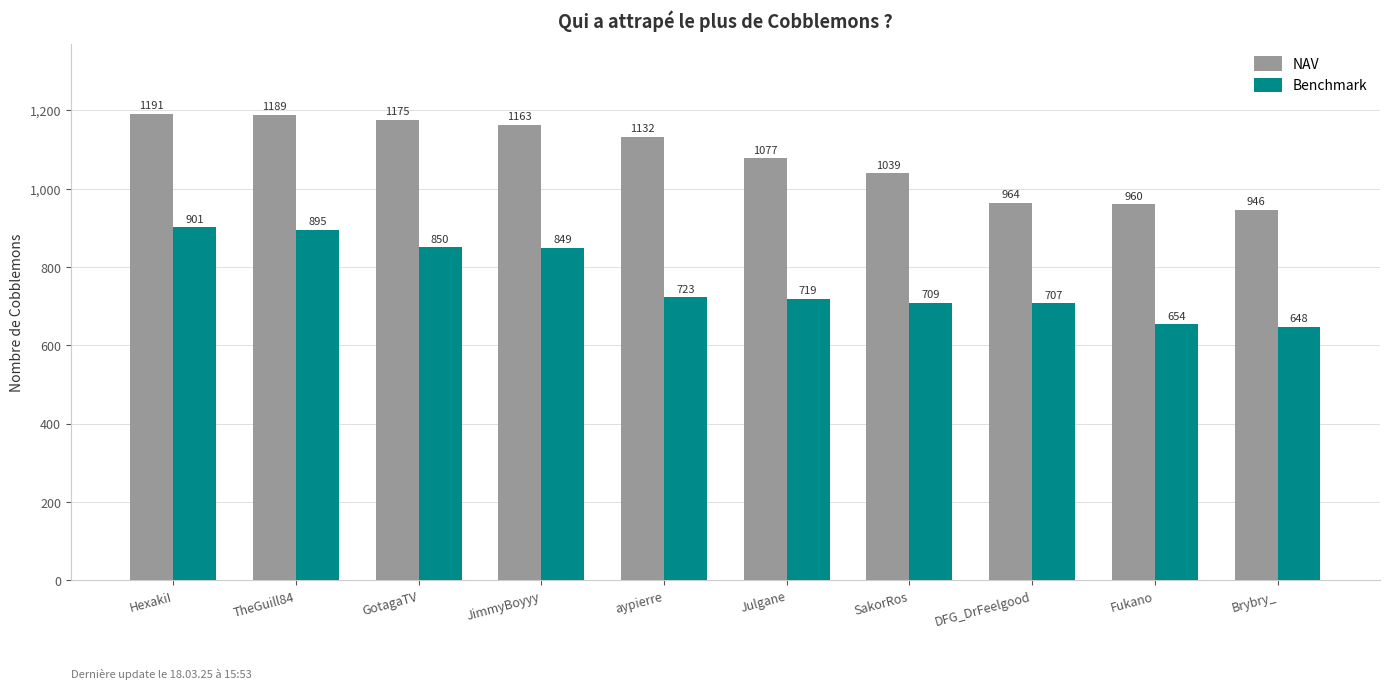

What is the smallest value displayed?

648